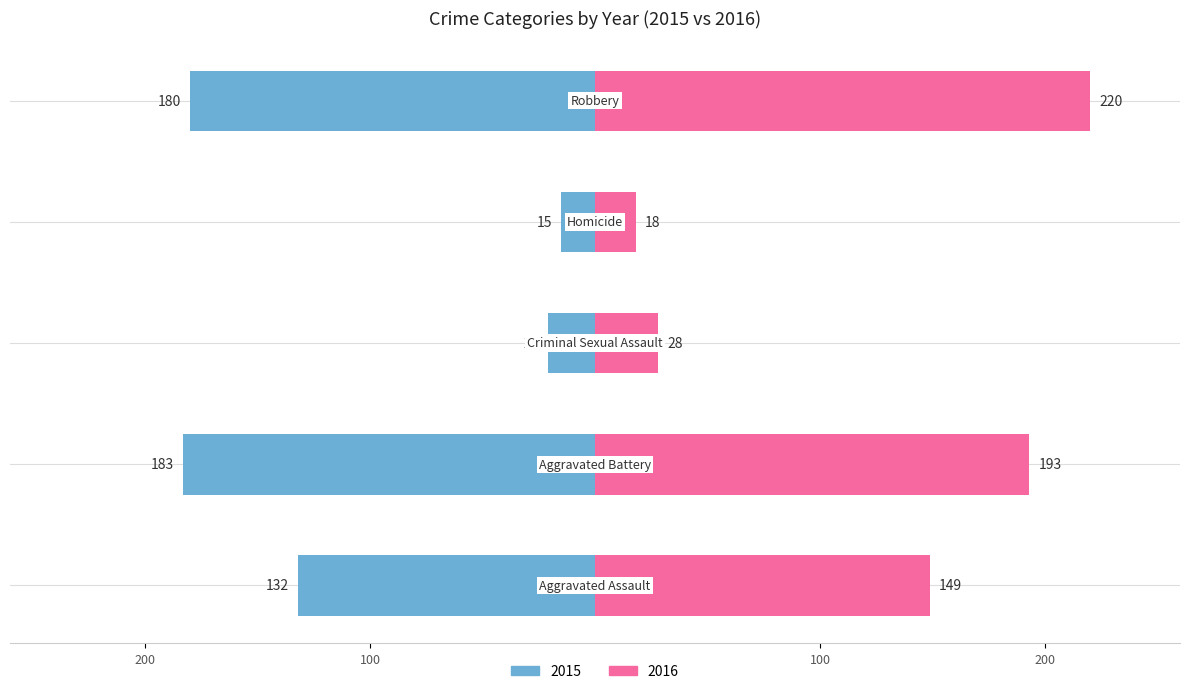

How many data points does each series have?

5